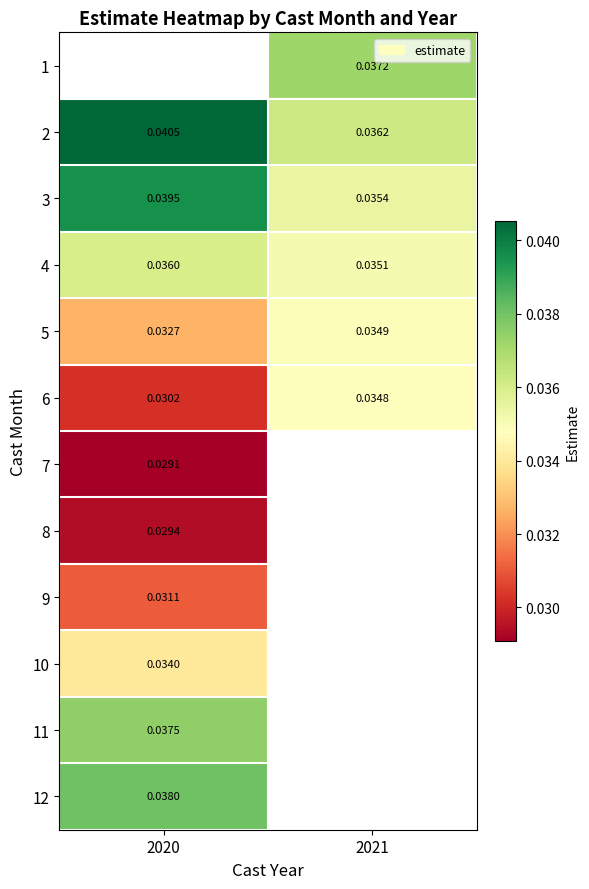

Is the value of 5 at 2021 greater than the value of 12 at 2020?

No